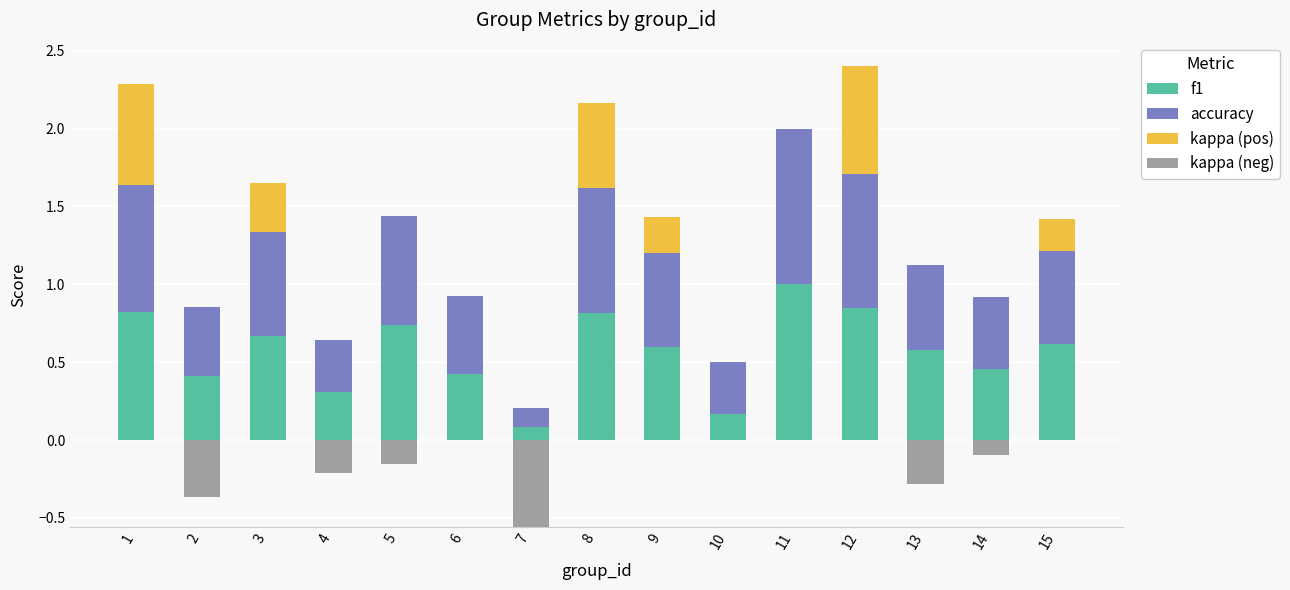

What are all the series names shown in the legend?

f1, accuracy, kappa (pos), kappa (neg)